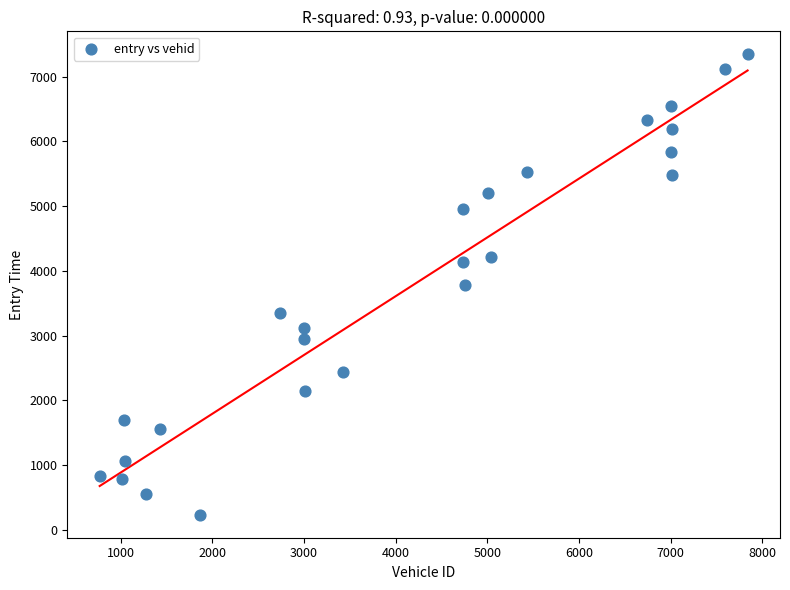

What Y value in the scatter plot is closest to 3789?

3788.2